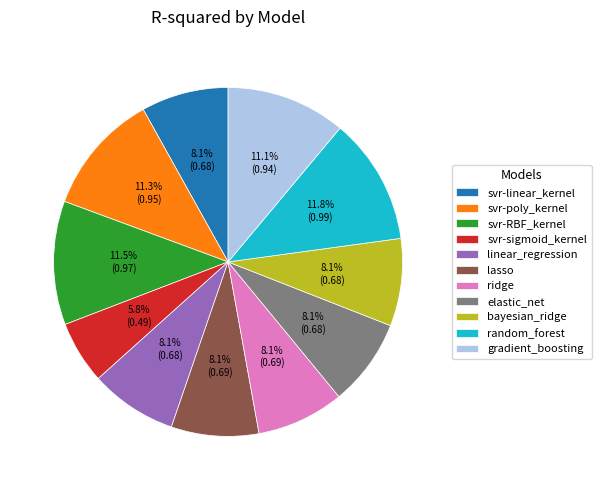

What is the smallest slice in the pie chart?

svr-sigmoid_kernel